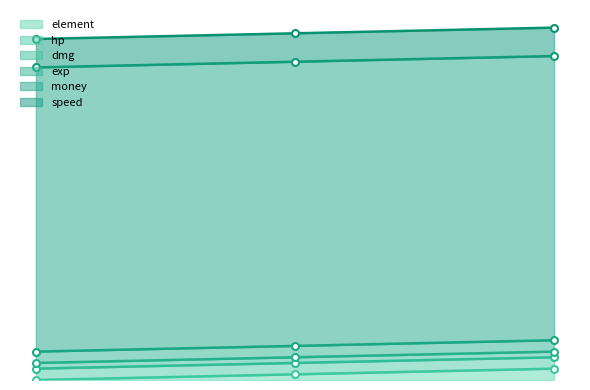

At how many categories does at least one series exceed 48?

3